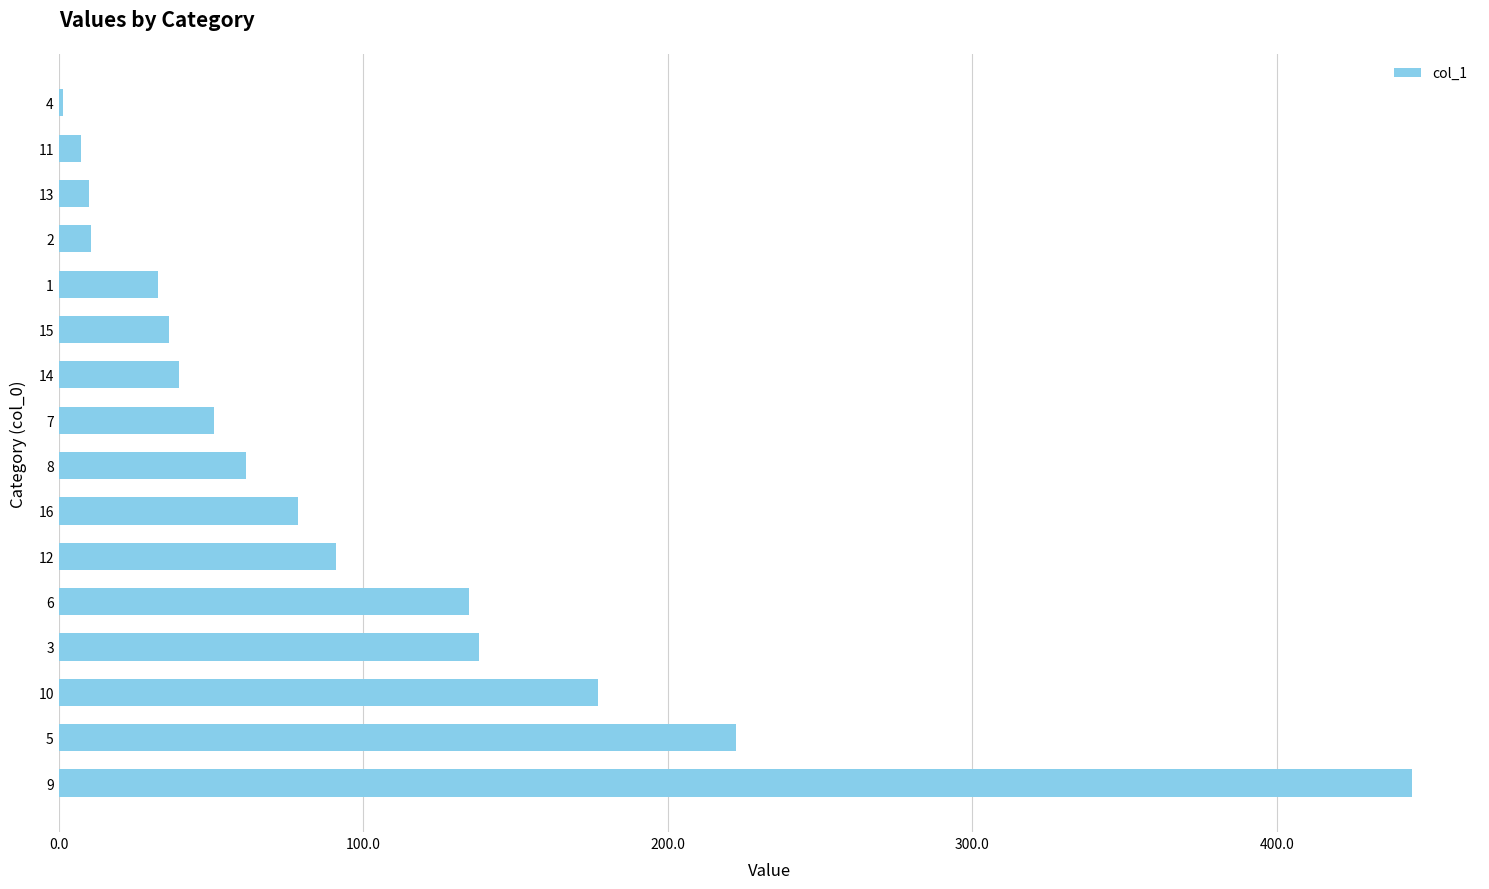

What is the change in value from 12 to 8?

-29.4